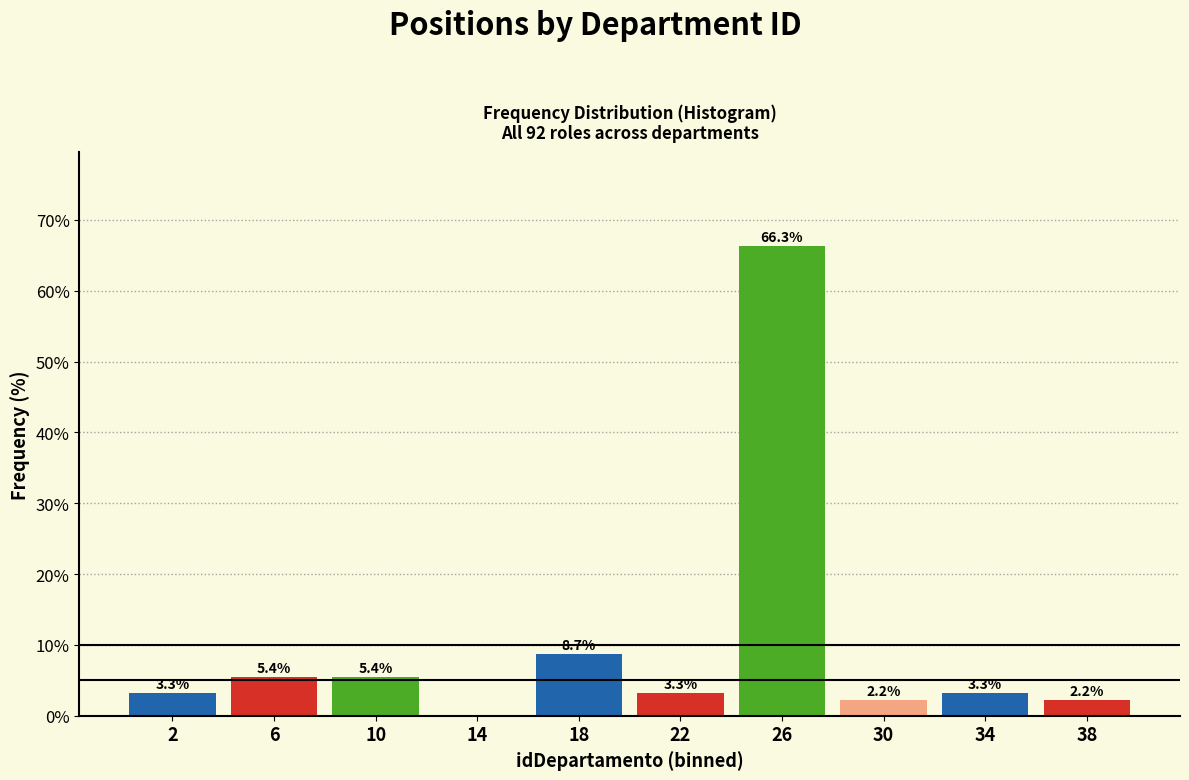

Reading left to right, what are all the values shown in this chart?

2=3.3	6=5.4	10=5.4	14=0.0	18=8.7	22=3.3	26=66.3	30=2.2	34=3.3	38=2.2